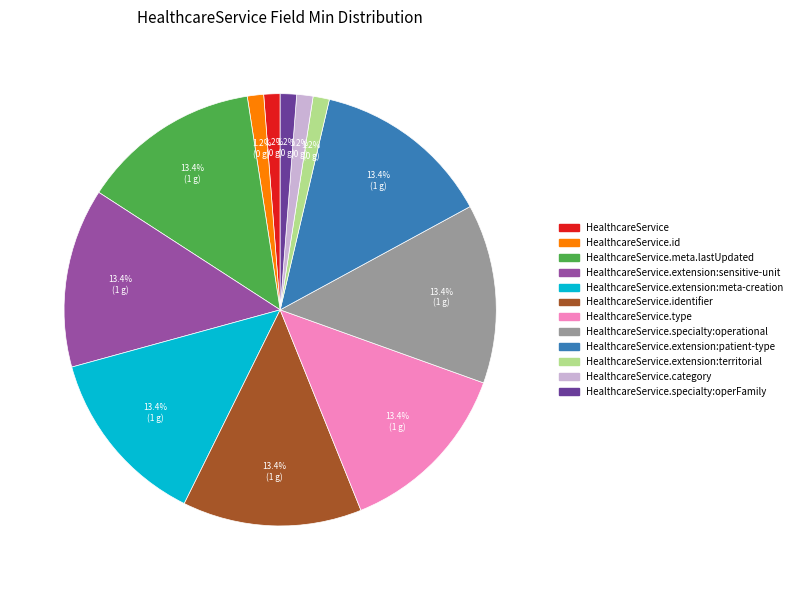

Does any single category account for the majority?

No